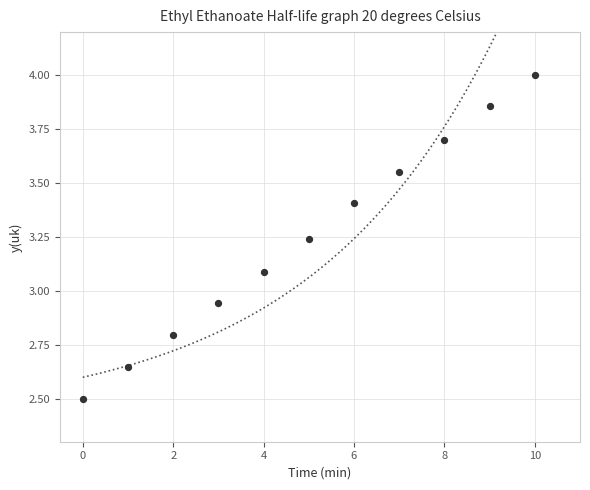

What is the range of Y values (max minus min)?

1.5